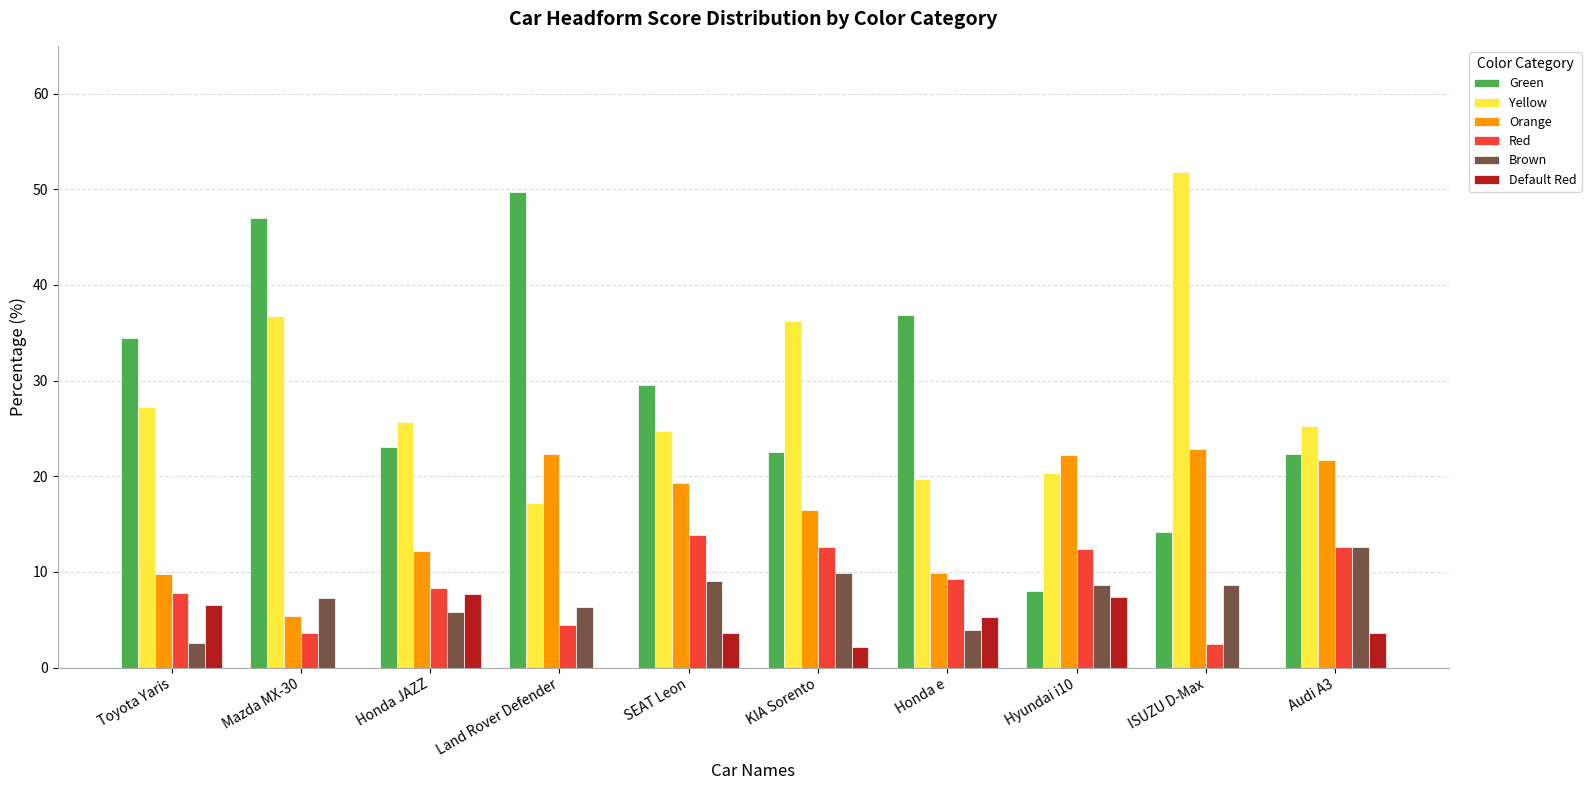

True or false: Brown has a value of 4.2 at KIA Sorento.

False